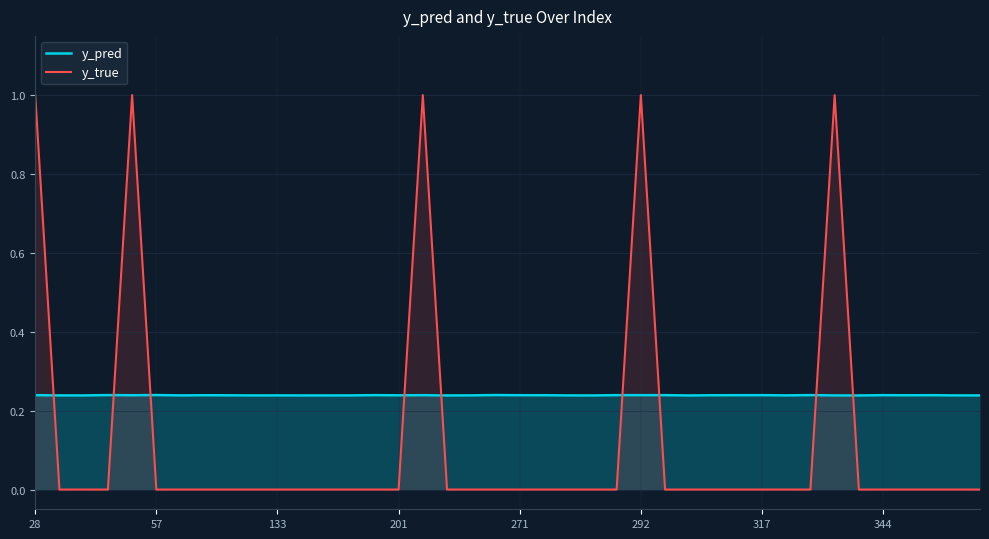

How many values in y_true are above zero?

5